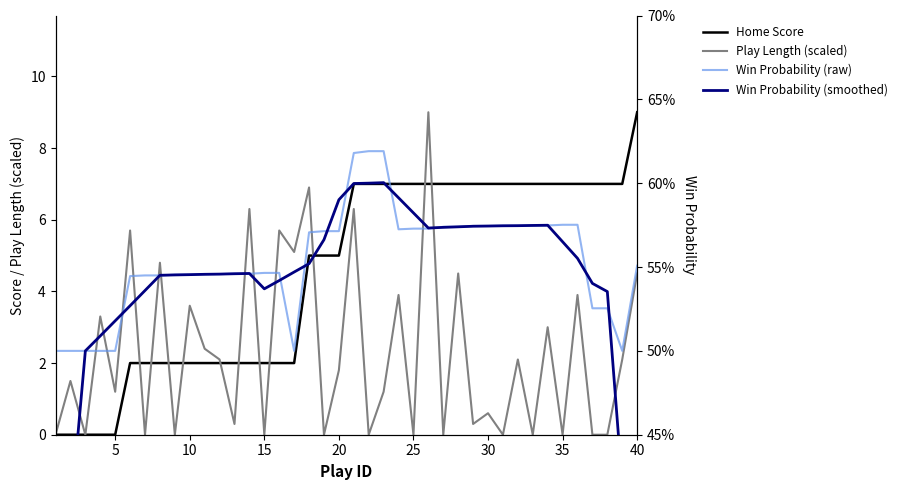

True or false: Win Probability (raw) and Play Length (scaled) cross at least once.

True